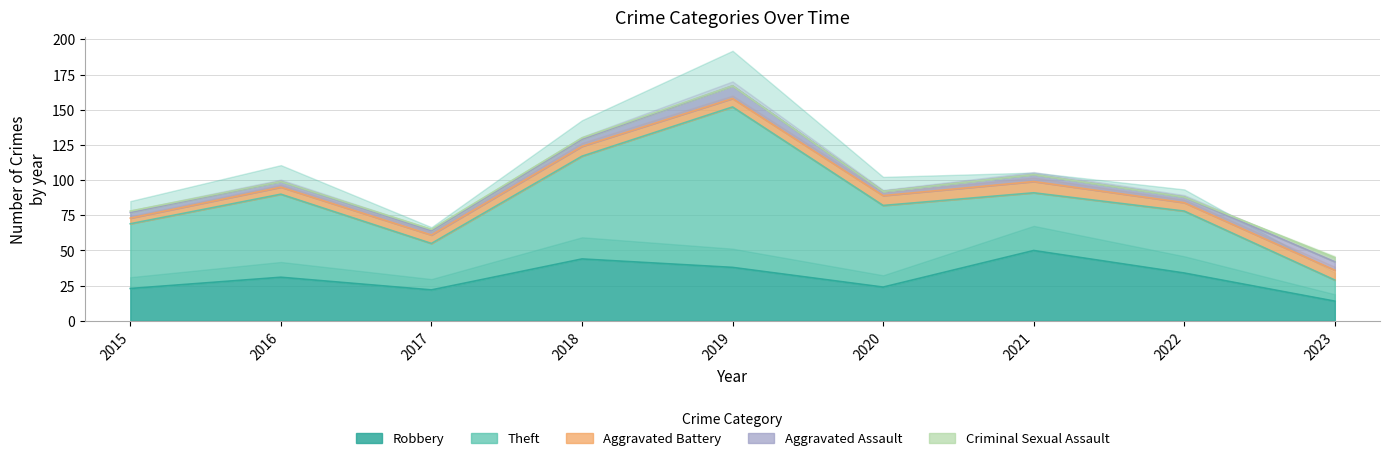

Which series has the widest spread of values?

Theft